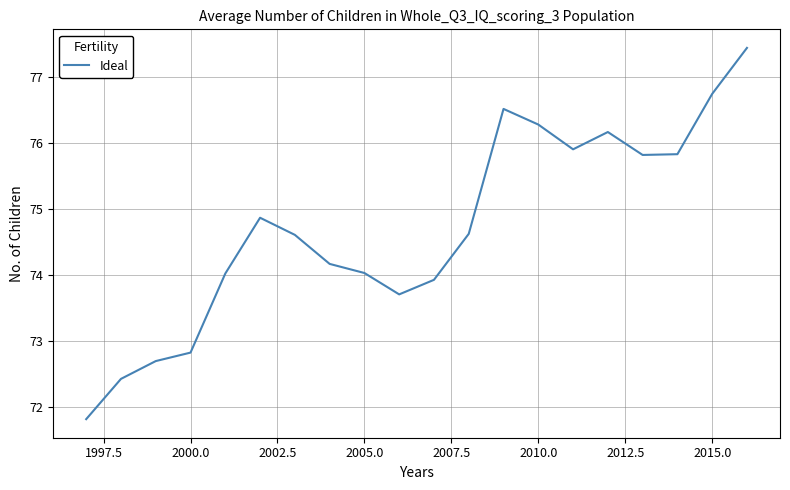

What is the difference between the maximum and minimum values?

5.6